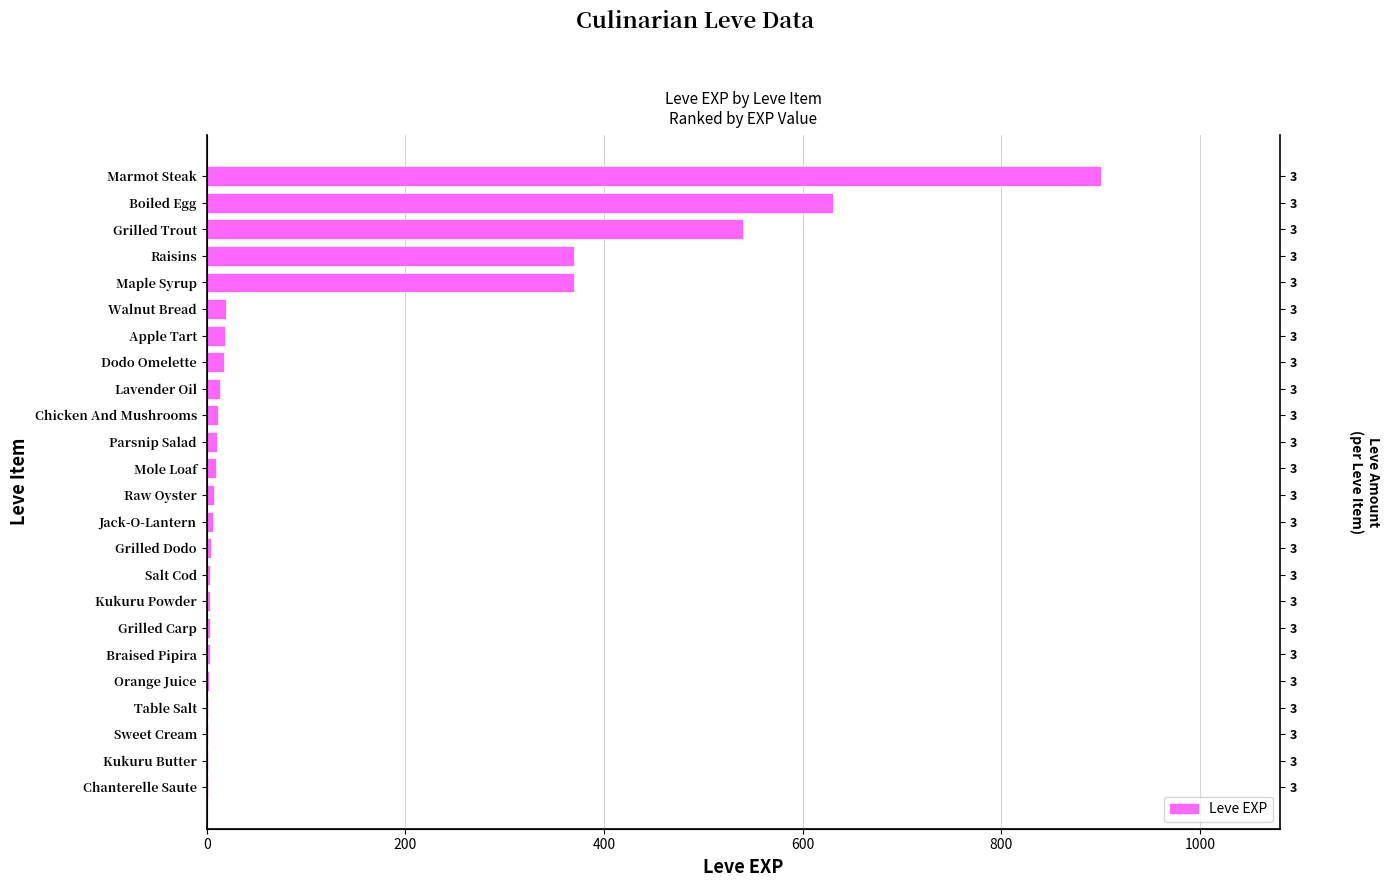

The value at Parsnip Salad is 6. True or false?

False